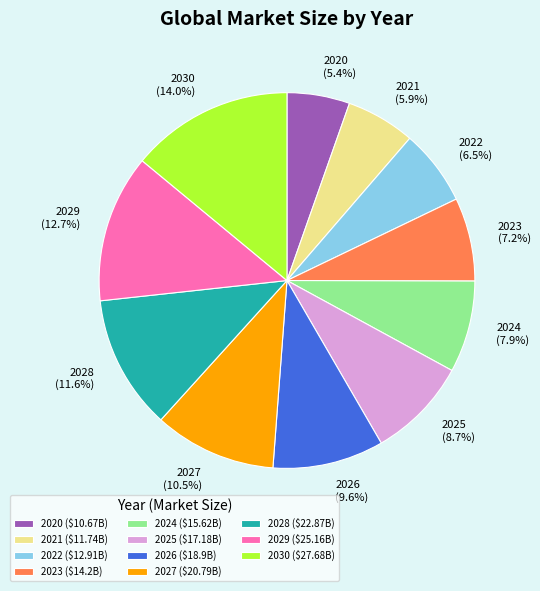

How many segments does this pie chart have?

11